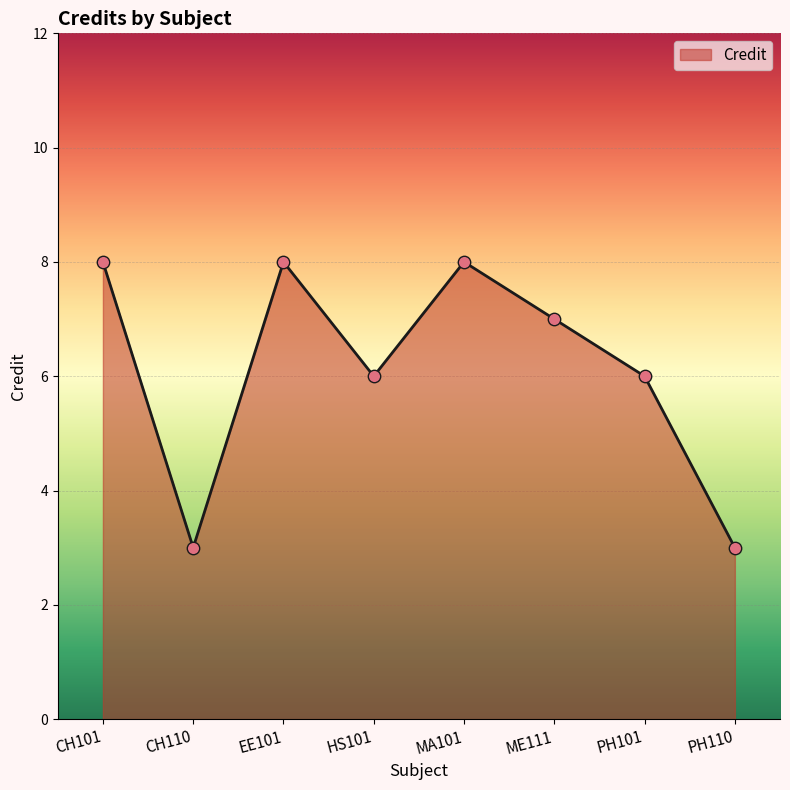

What is the change in value from PH101 to PH110?

-3